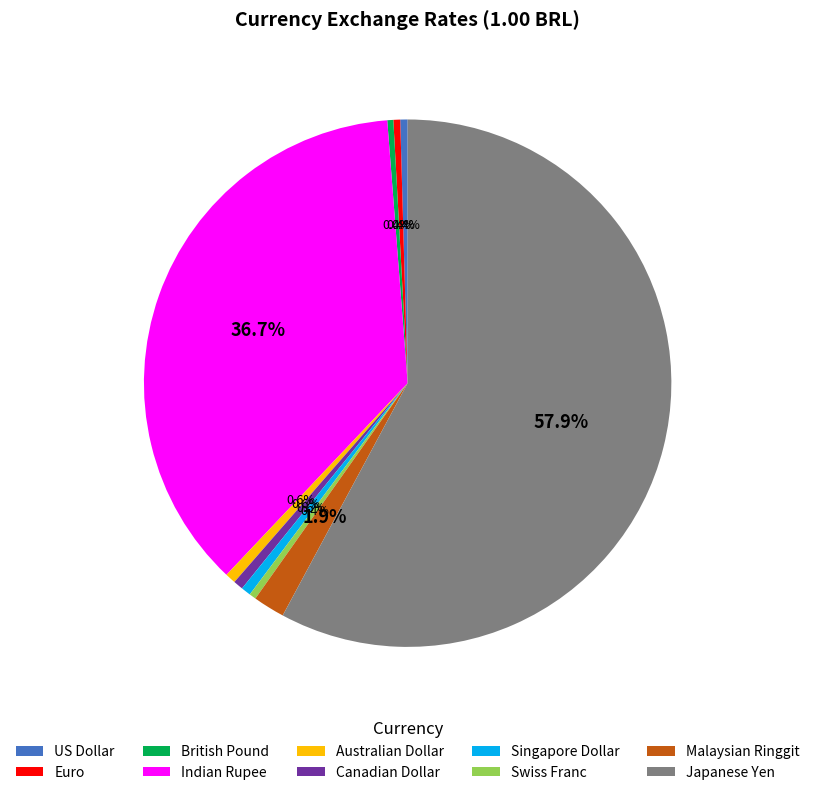

Approximately how many times larger is the value at Swiss Franc compared to Canadian Dollar?

0.7